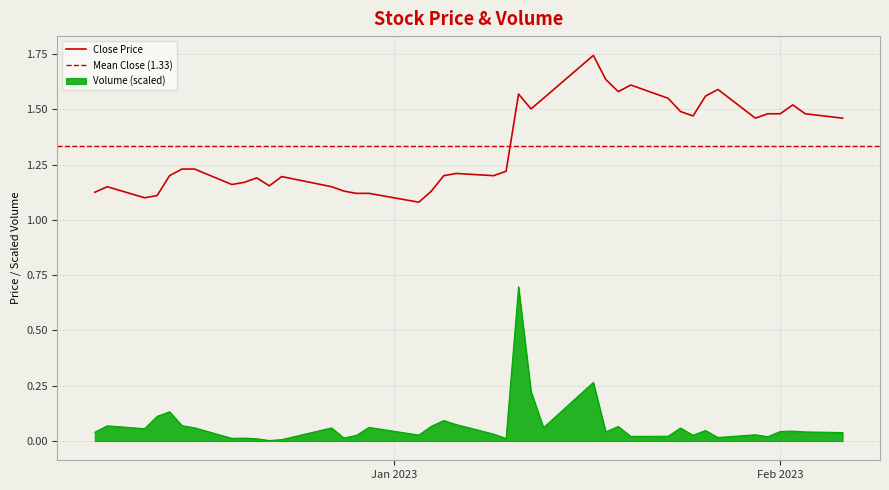

True or false: Volume (scaled) and Close Price cross at least once.

False